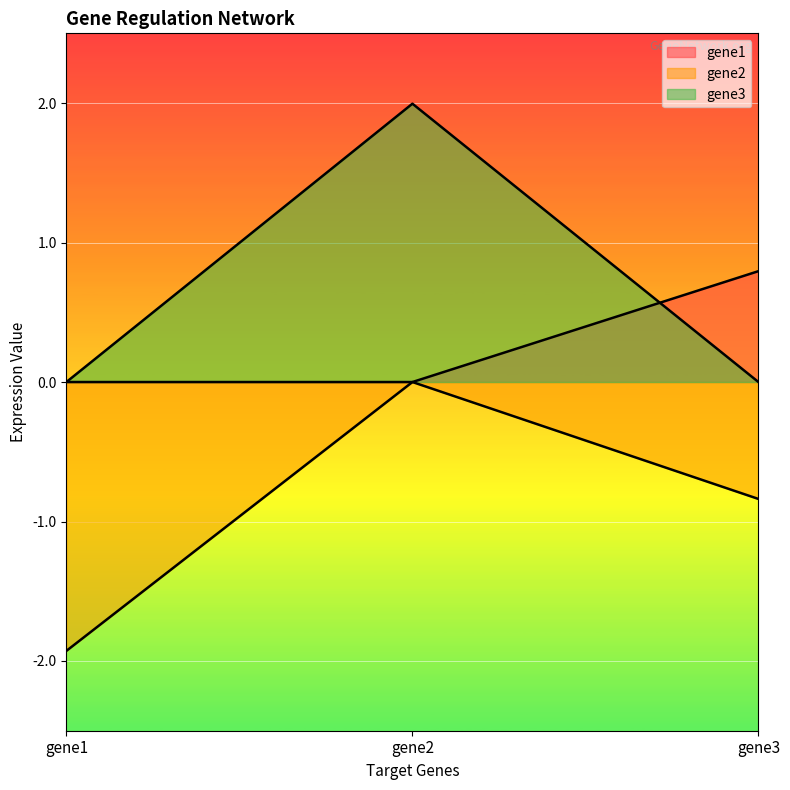

How many values in gene1 are above zero?

1